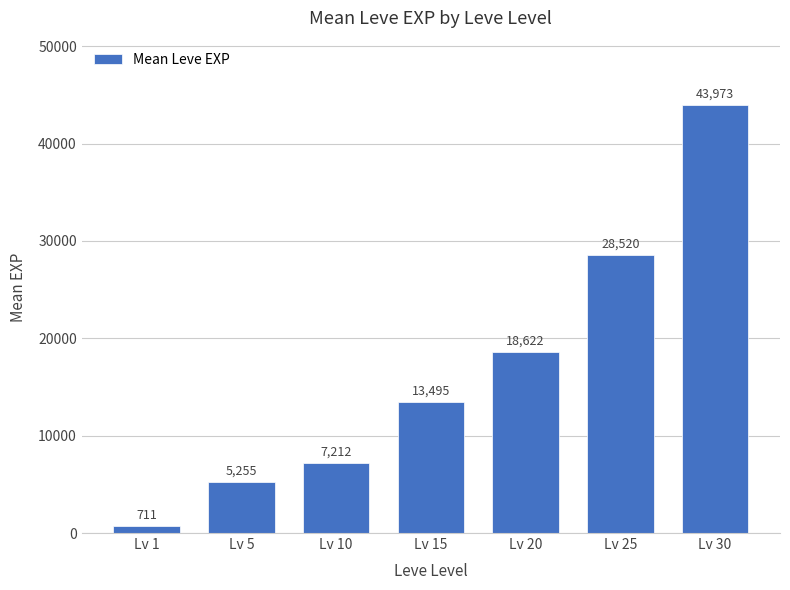

What is the maximum value shown in the chart?

43973